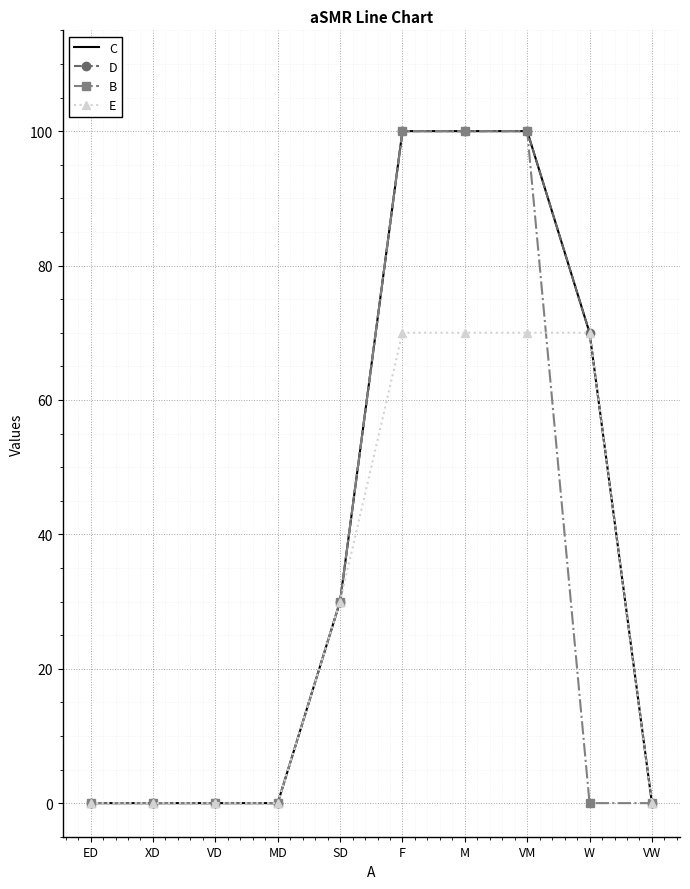

What are all the series names shown in the legend?

C, D, B, E